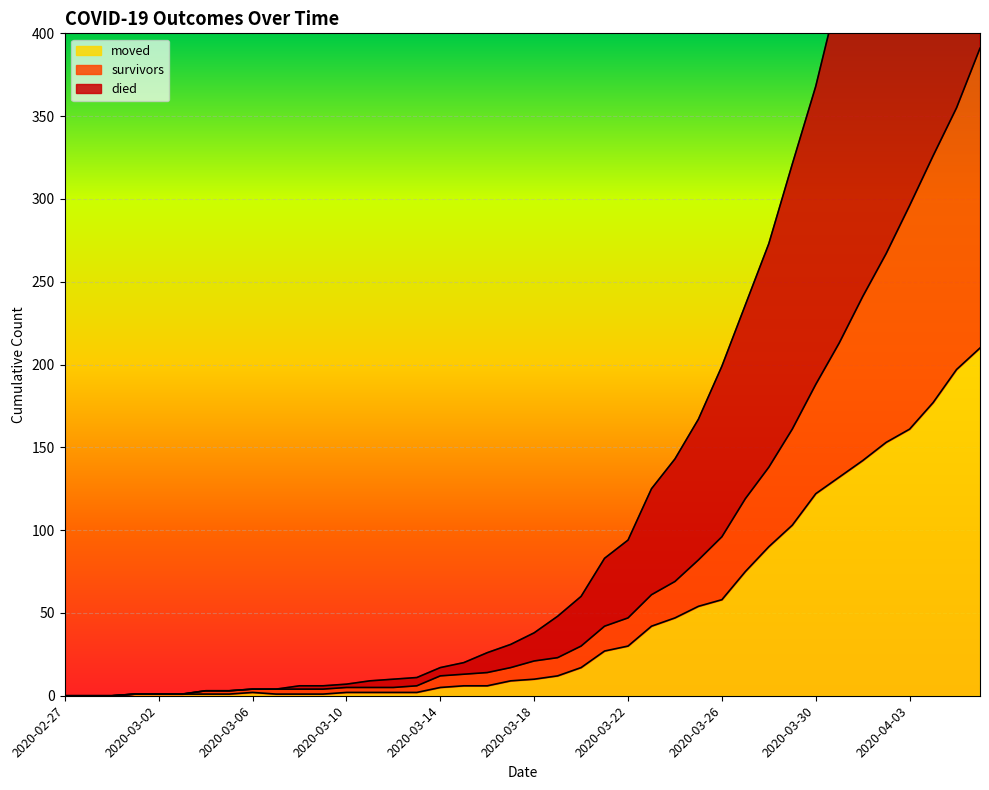

Rank the series at 2020-03-10 from highest to lowest value.

died, survivors, moved